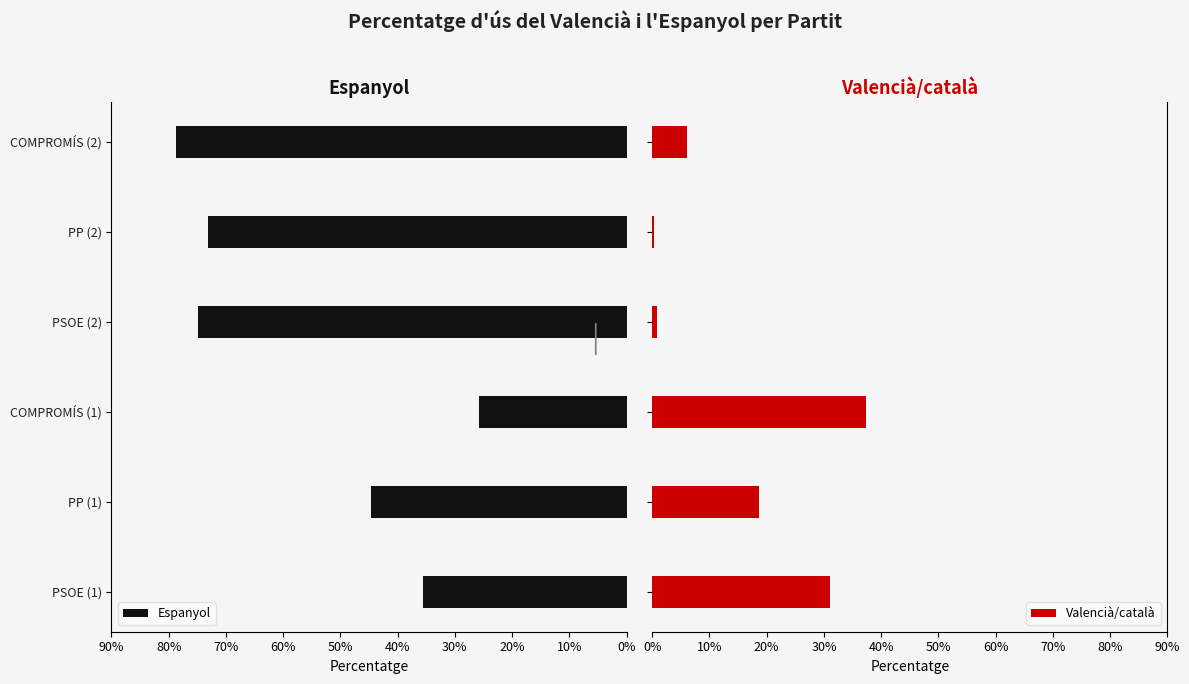

How many series are shown in this chart?

2